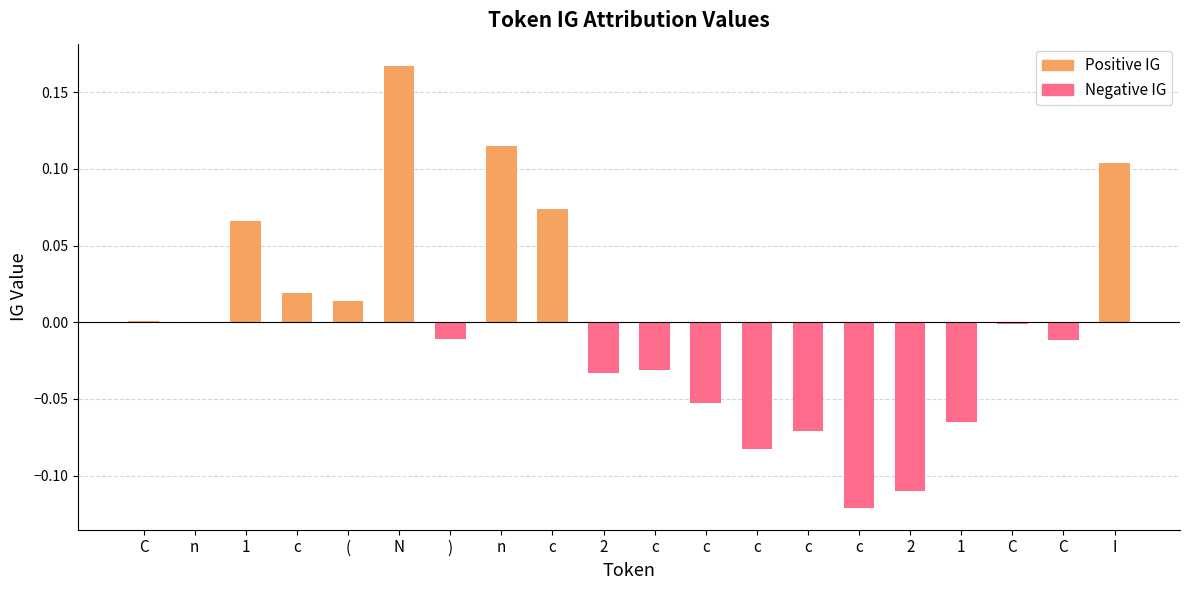

Which label corresponds to the largest value in the chart?

N